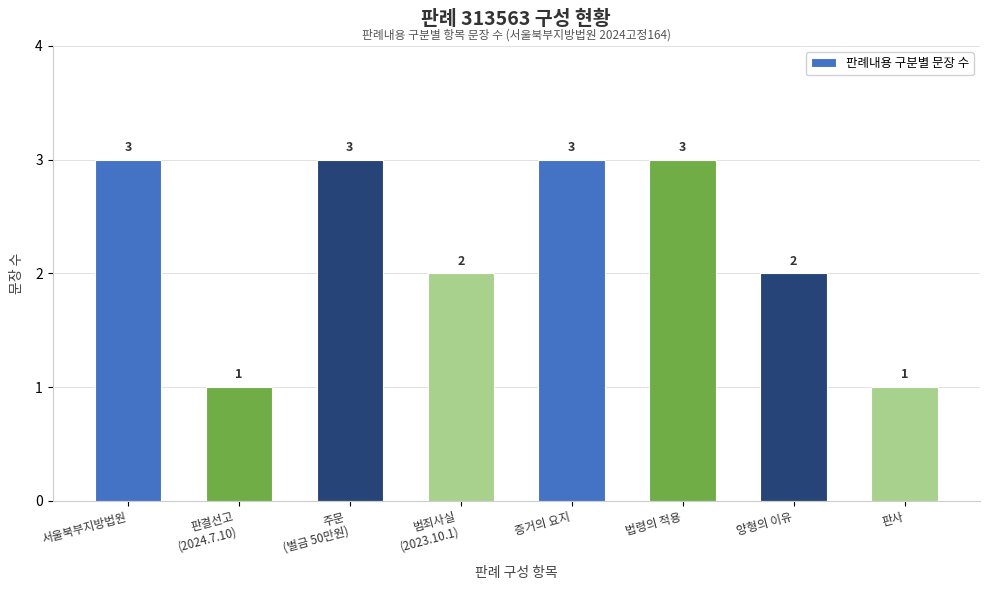

How many values are between 2 and 3?

6